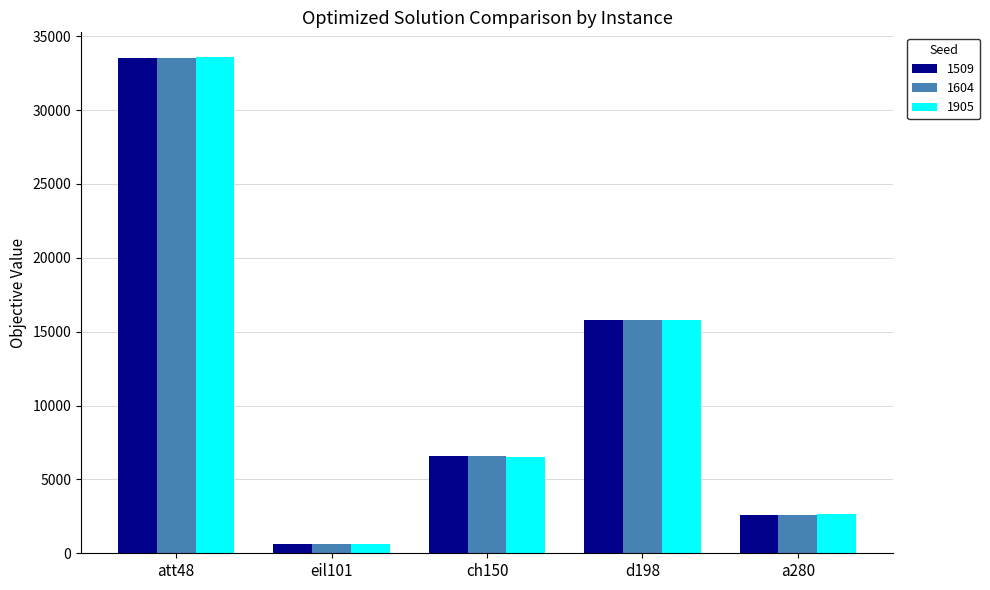

Reading left to right, transcribe all the data shown in this chart.

1509: 33523.7	640.2	6552.3	15778.4	2586.8
1604: 33523.7	642.4	6558.9	15786.9	2612.2
1905: 33588.3	642.4	6548.8	15784.4	2626.0